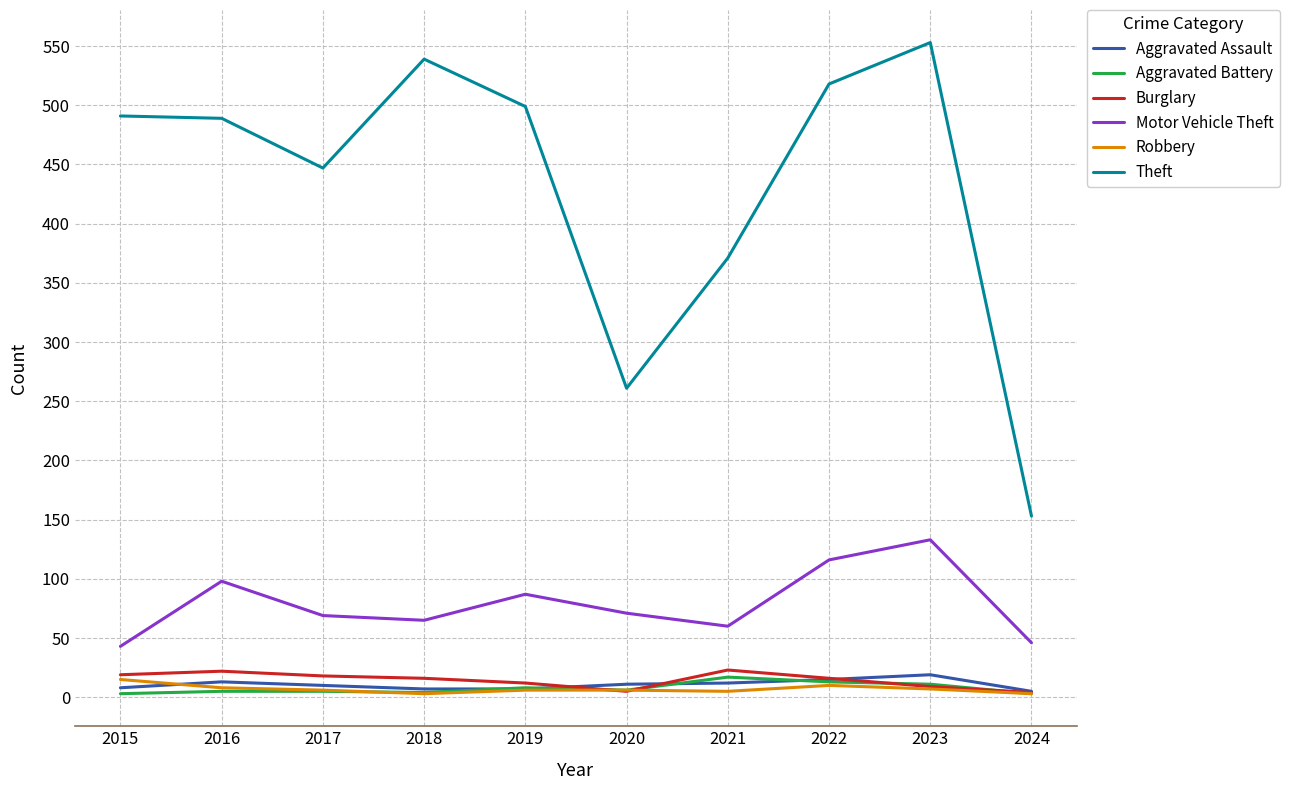

True or false: Aggravated Battery and Robbery intersect in this chart.

True